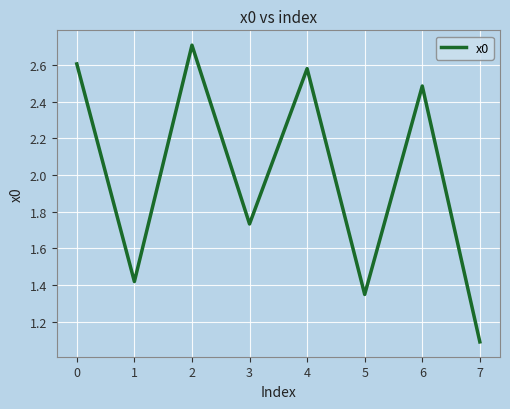

Where is the first local maximum?

2